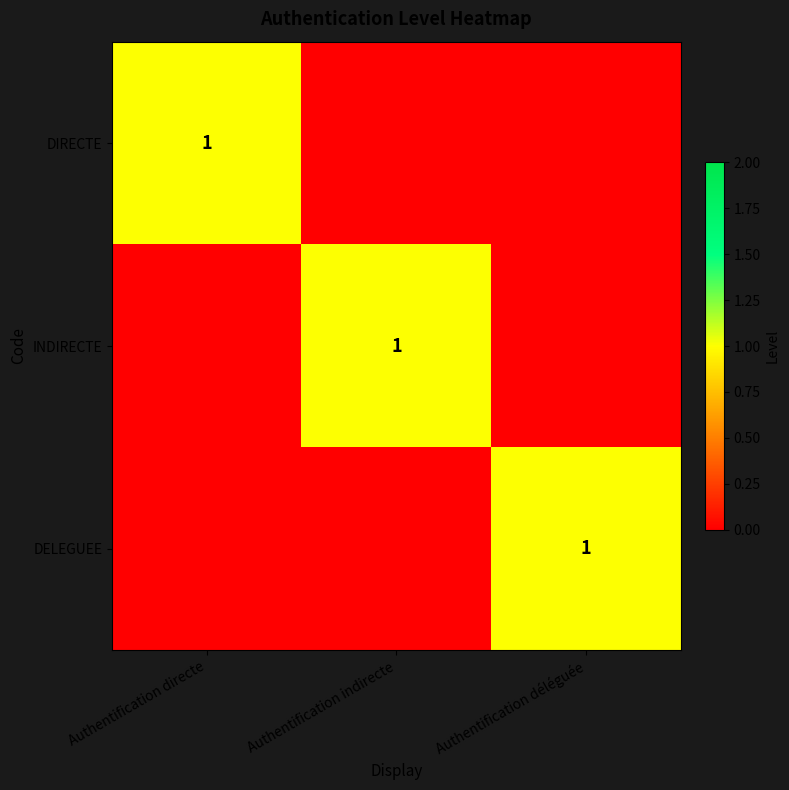

The value of INDIRECTE at Authentification indirecte is 0. True or false?

False